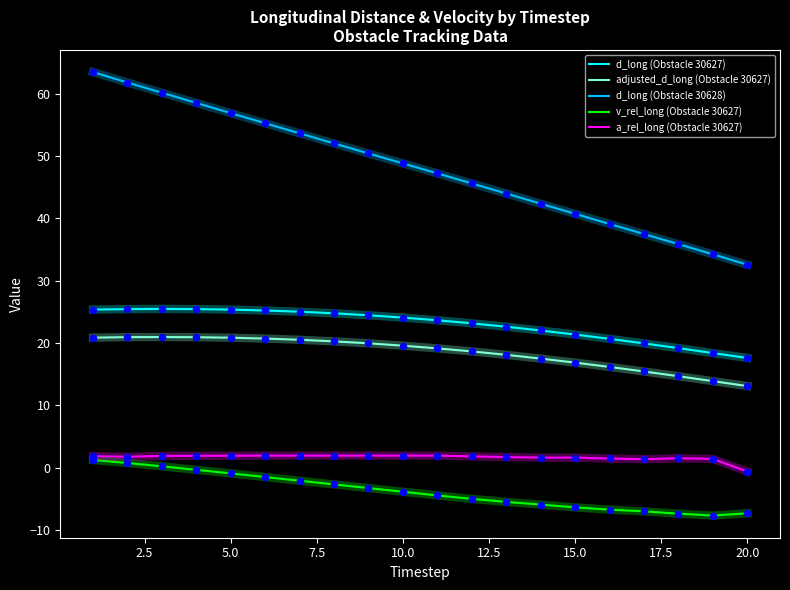

At how many categories does at least one series exceed 16?

20